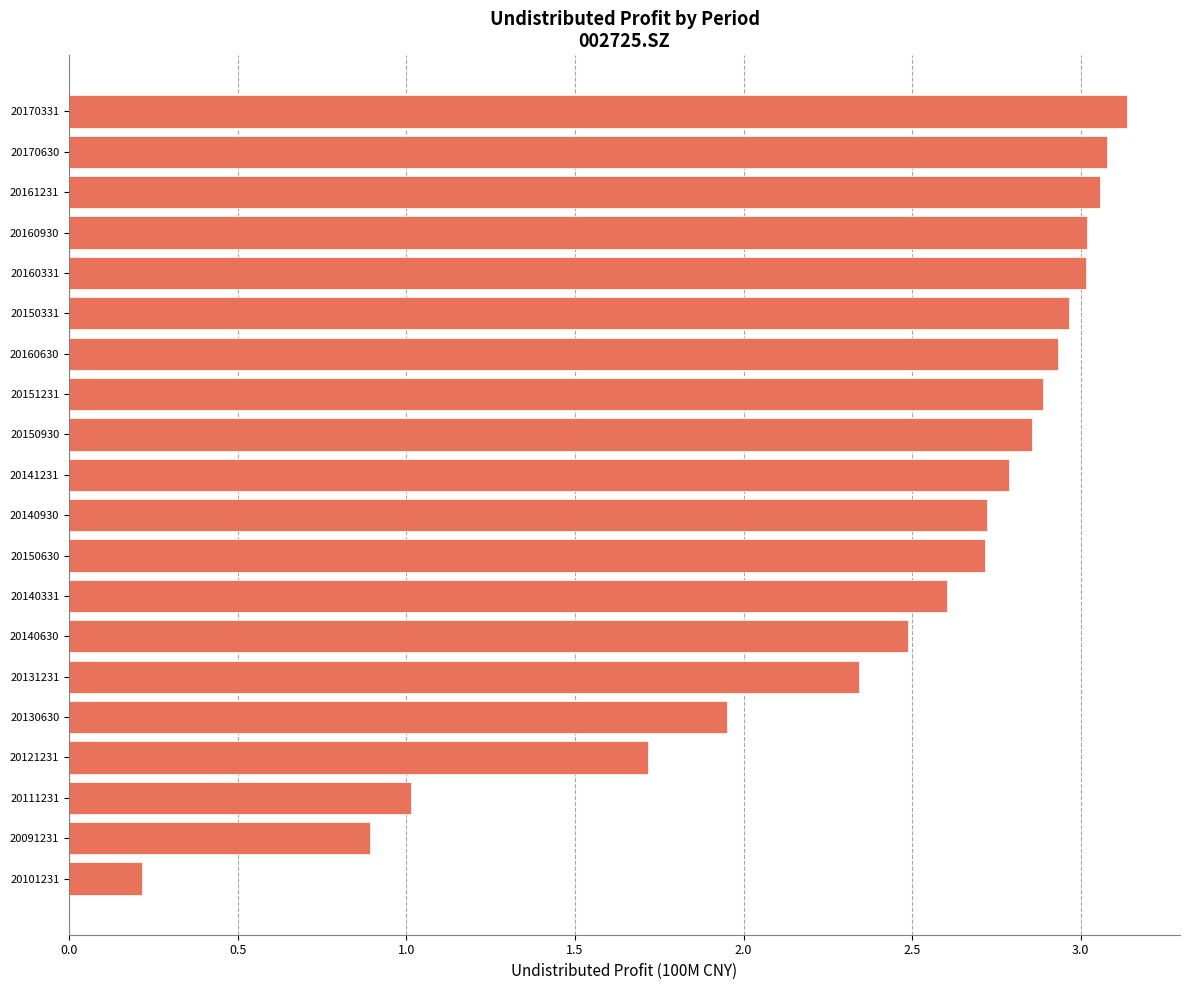

What is the change in value from 20130630 to 20160930?

+1.1